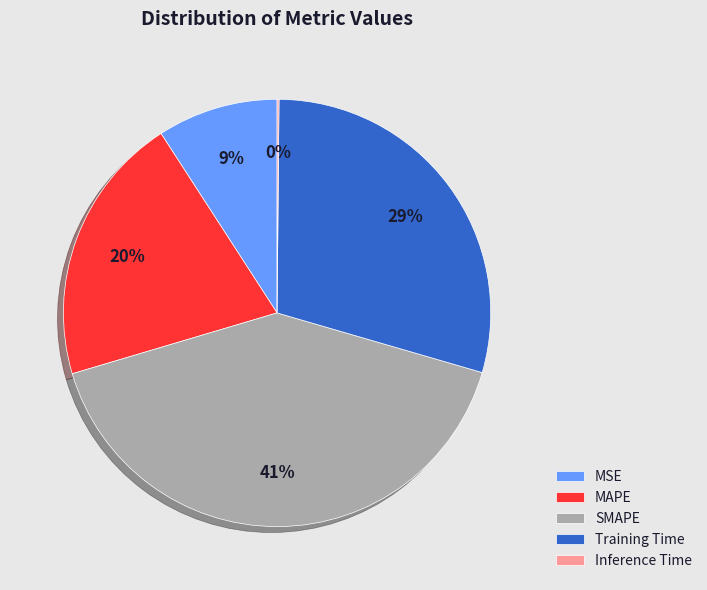

Does Training Time account for over 50% of the chart?

No